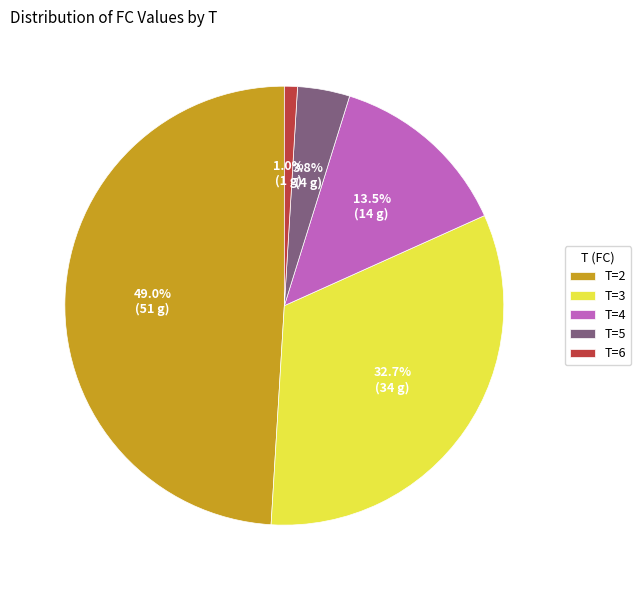

Combined, what portion of the pie is T=5 and T=4?

17.3%